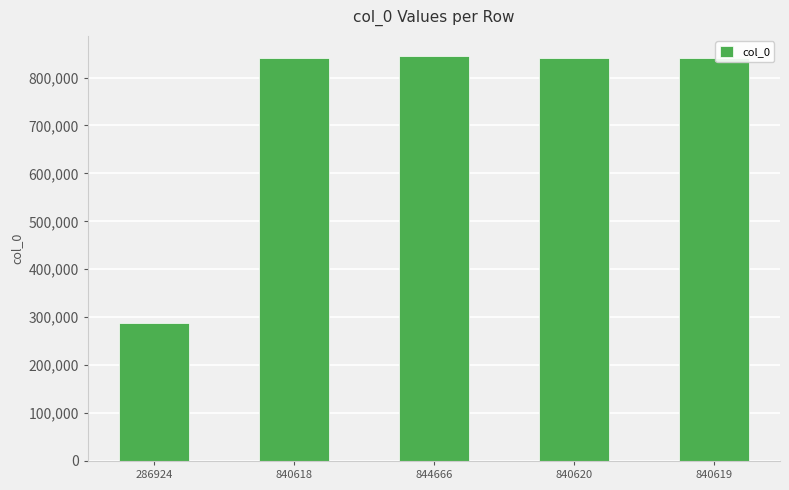

Approximately how many times larger is the value at 286924 compared to 840619?

0.3